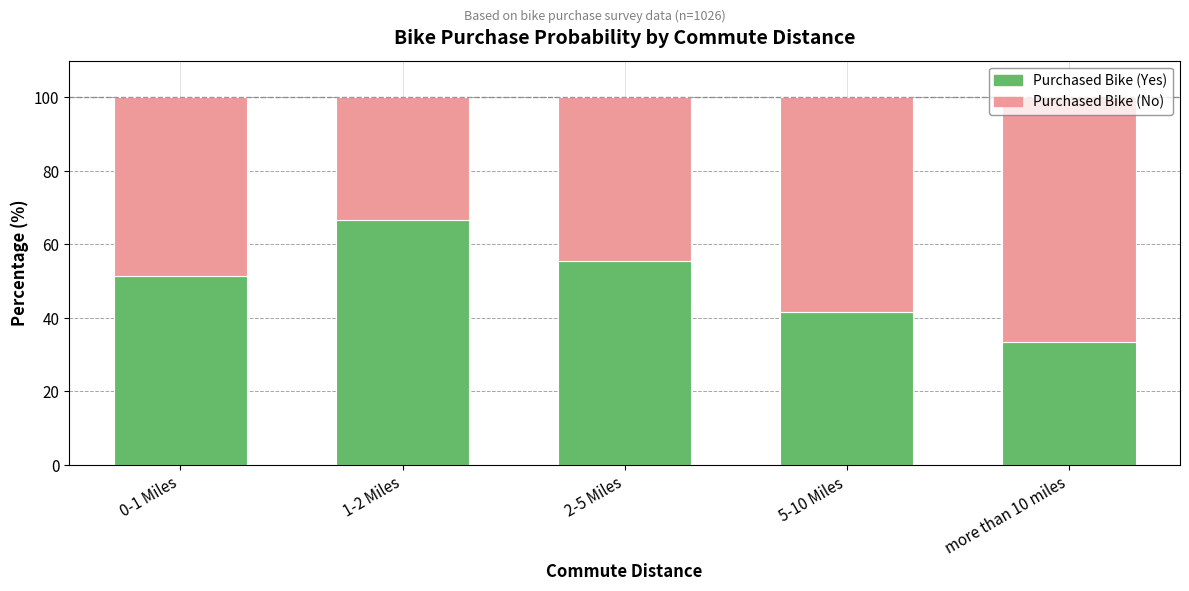

What is the maximum value for Purchased Bike (Yes)?

66.7